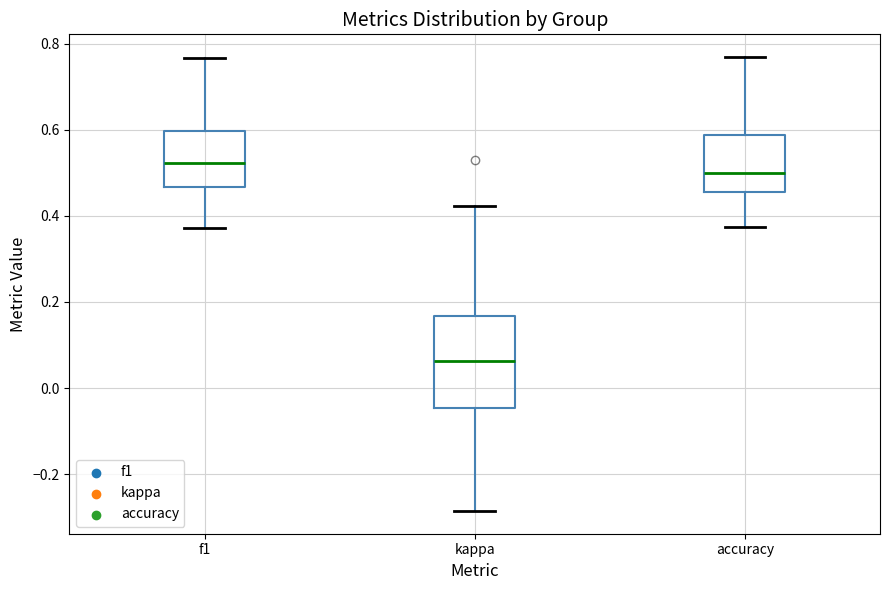

Where is the lower edge of the box for f1 on the y-axis? The values are not printed on the chart, so give them approximately, as read against the axis.

0.46